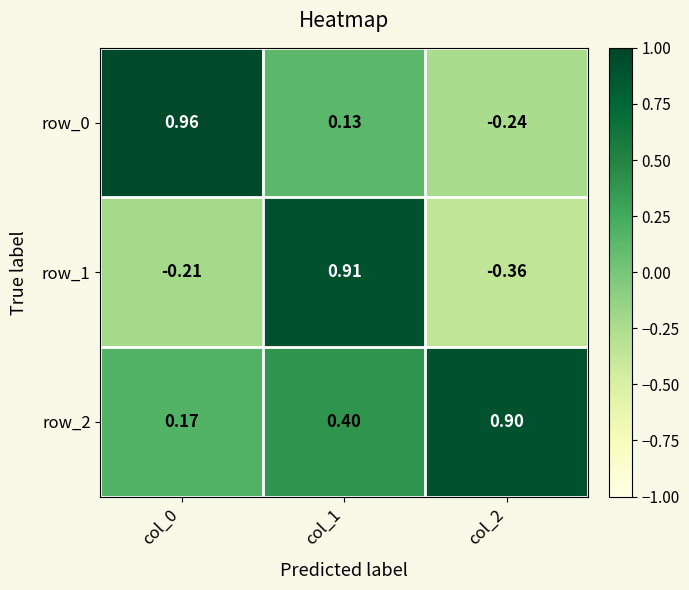

True or false: row_1 has a value of -0.5 at col_2.

False